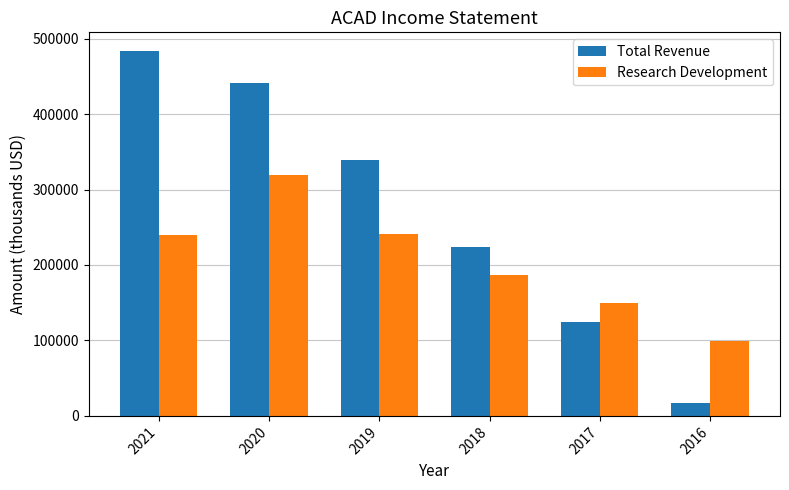

How many bars are there in total?

12